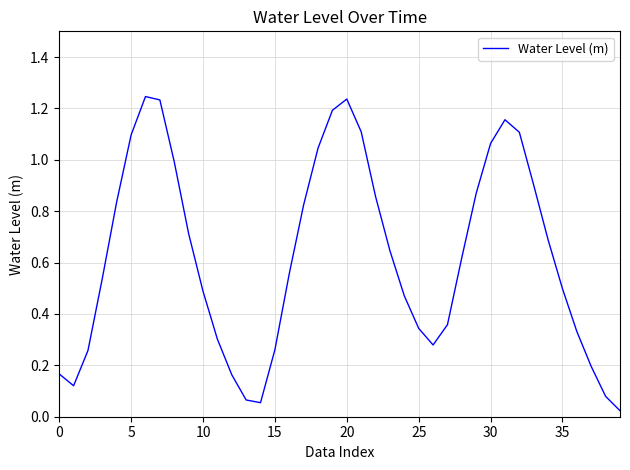

True or false: the data shows 0.5 at 35.

True